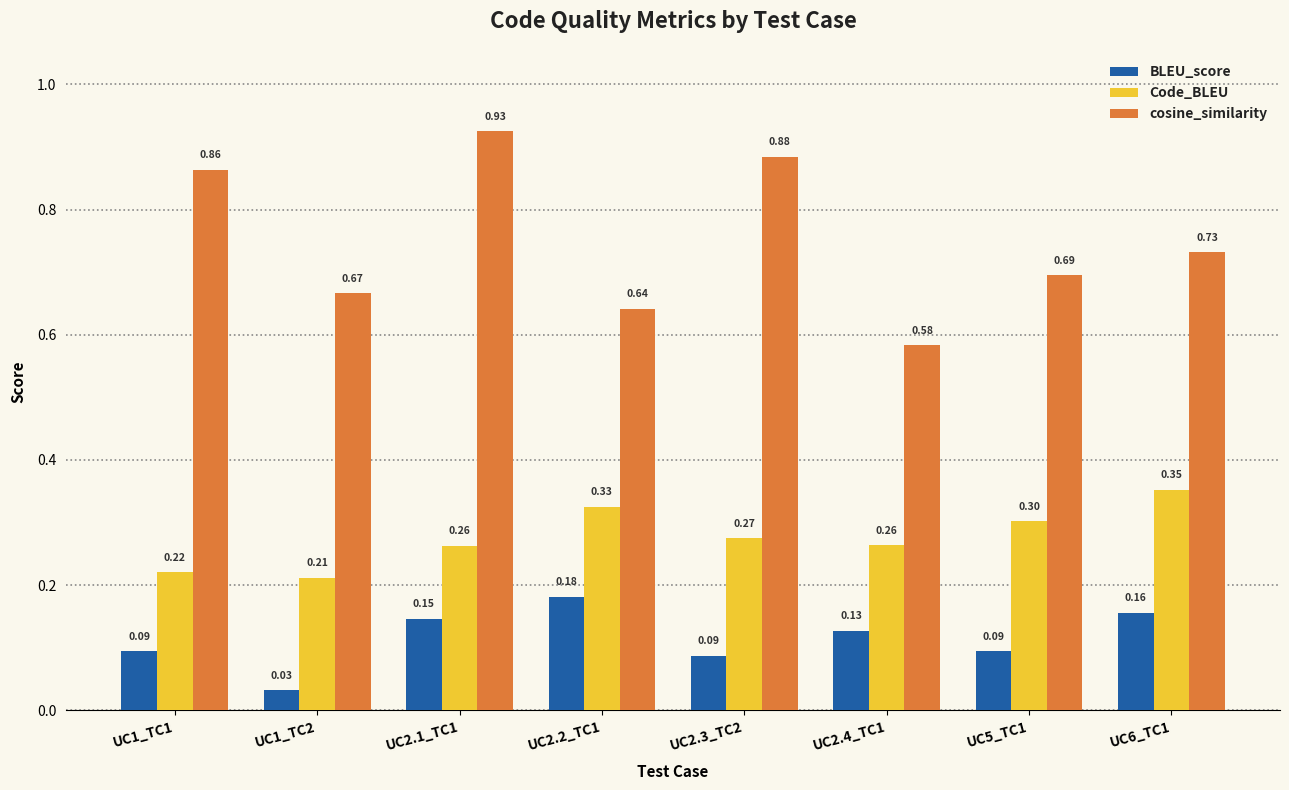

Between UC2.1_TC1 and UC2.2_TC1, which series saw the biggest shift?

cosine_similarity